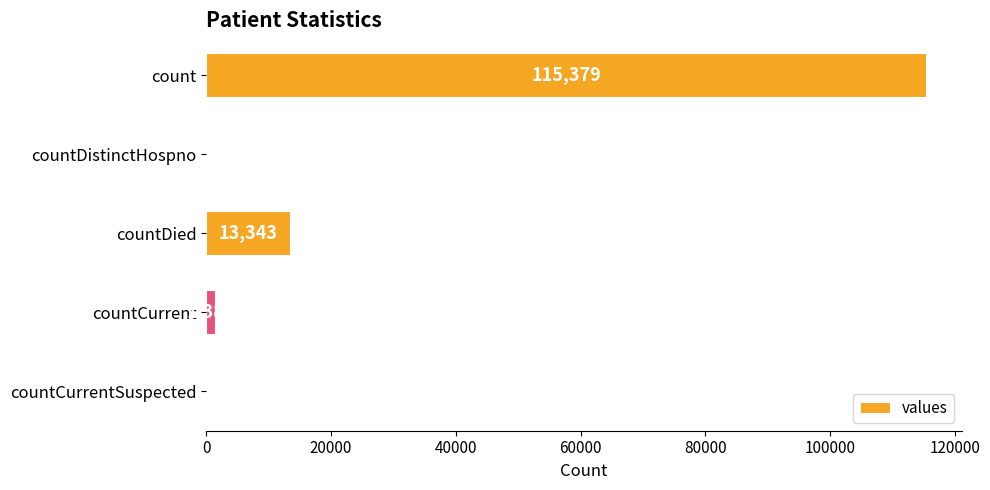

At which label is the value closest to 57689?

countDied